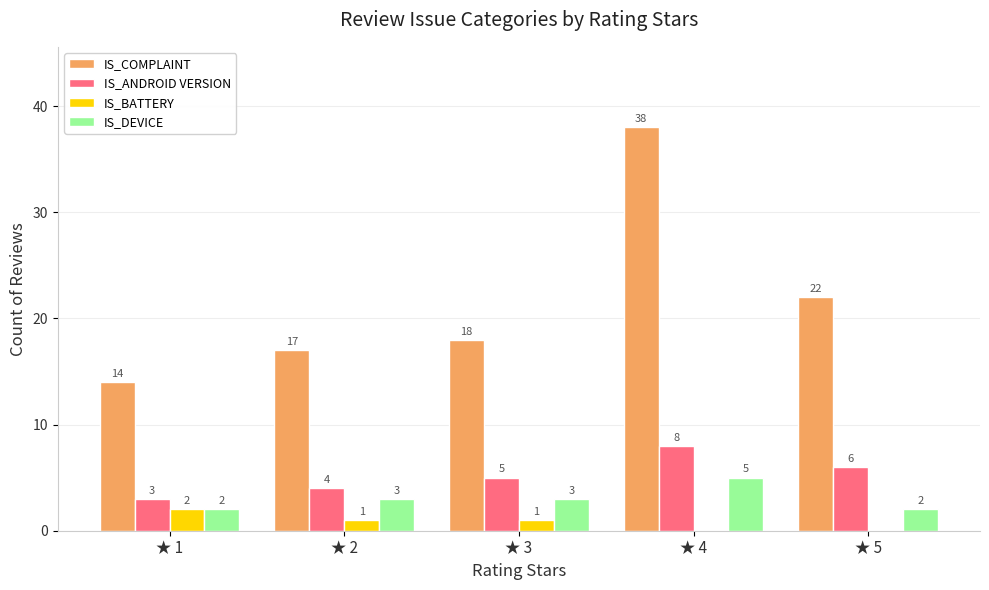

What is the sum of all IS_COMPLAINT values?

109